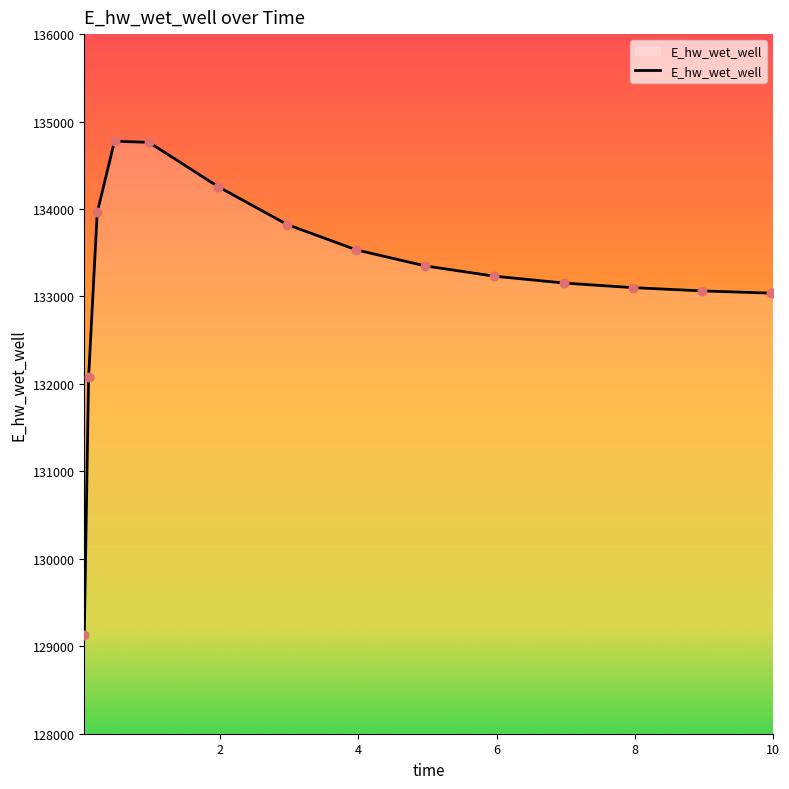

What is the difference between the maximum and minimum values?

5650.3